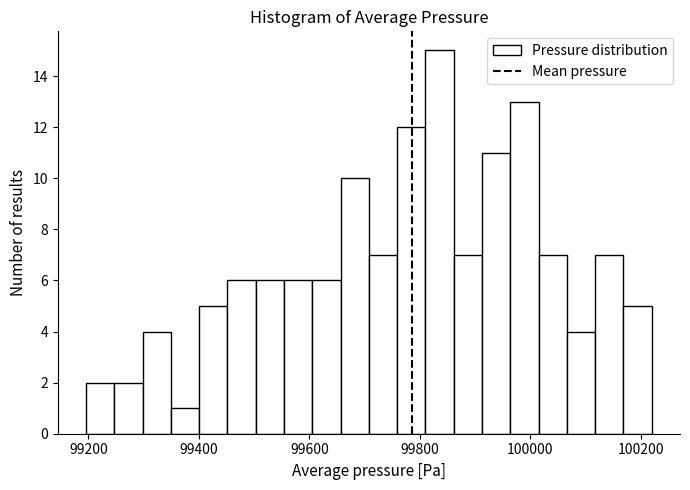

Read against the x-axis, roughly where is the centre of the tallest bar?

99840